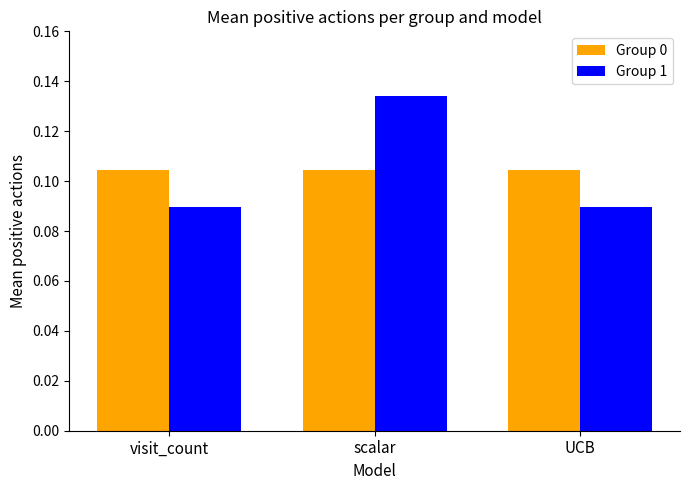

What is the sum of all Group 1 values?

0.3